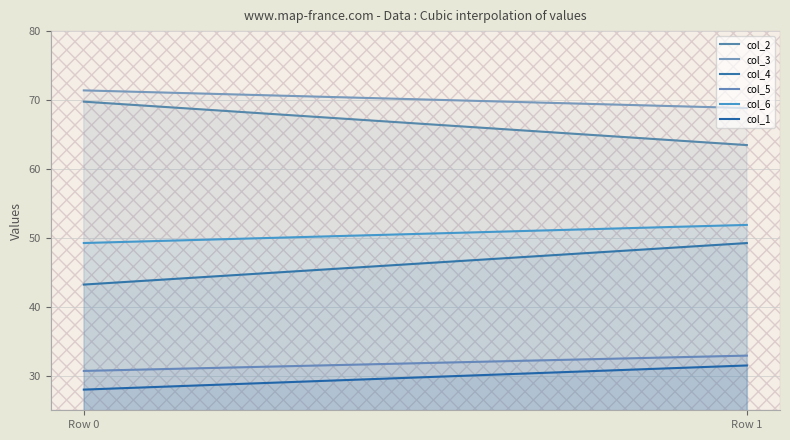

What is the highest value of the col_3 series?

71.4